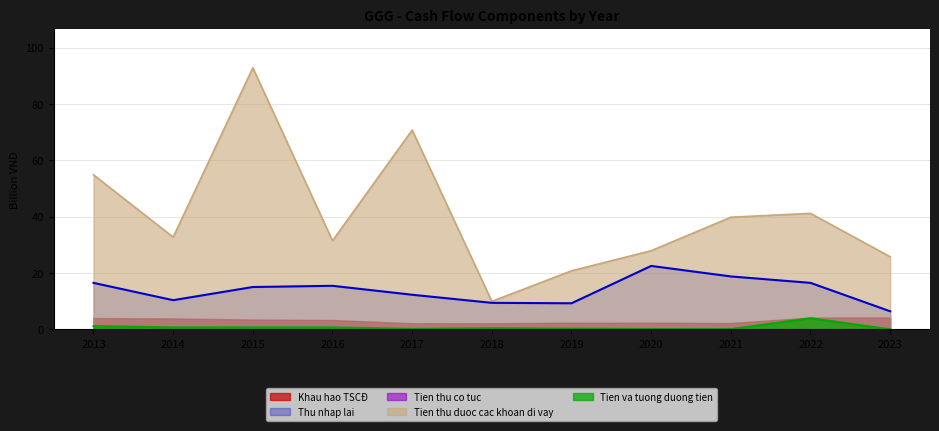

What is the total value across all series at 2022?

65.8